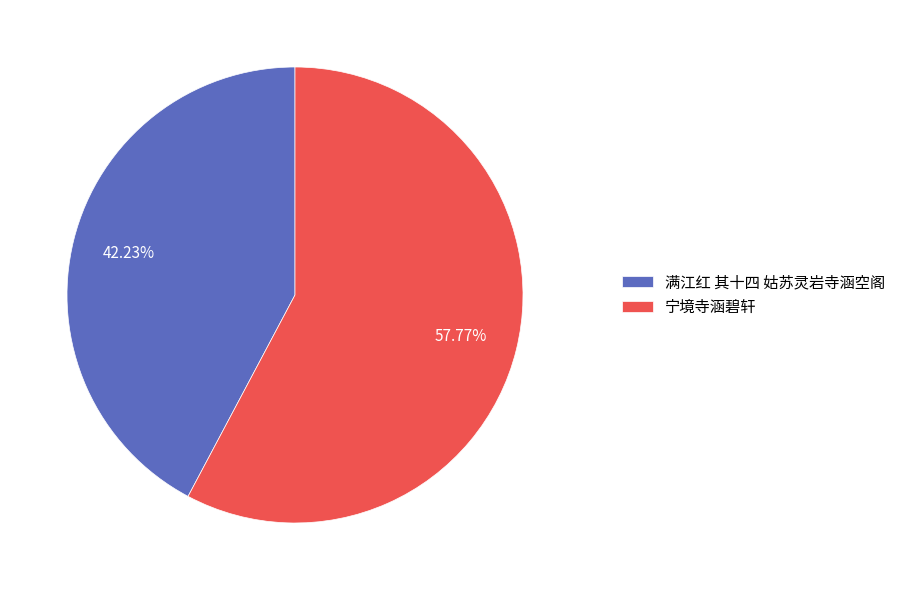

Do 宁境寺涵碧轩 and 满江红 其十四 姑苏灵岩寺涵空阁 together represent more than half of the pie?

Yes